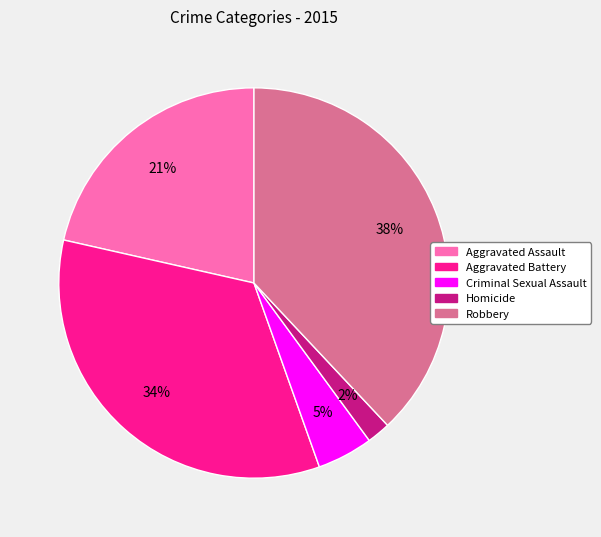

Between Criminal Sexual Assault and Aggravated Assault, which is larger?

Aggravated Assault